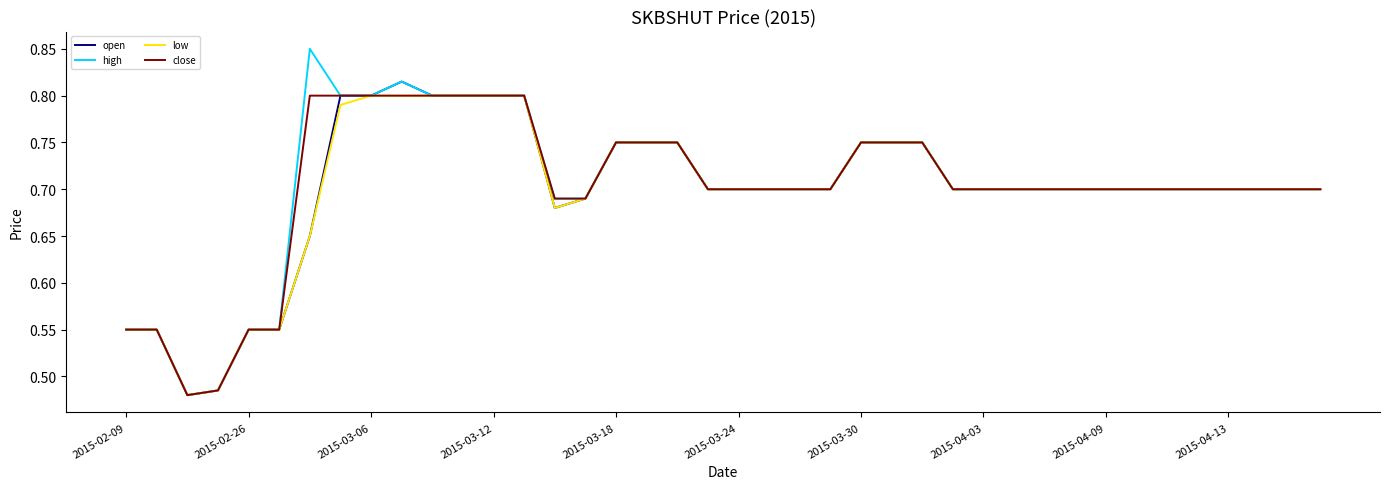

Which series has the widest spread of values?

high